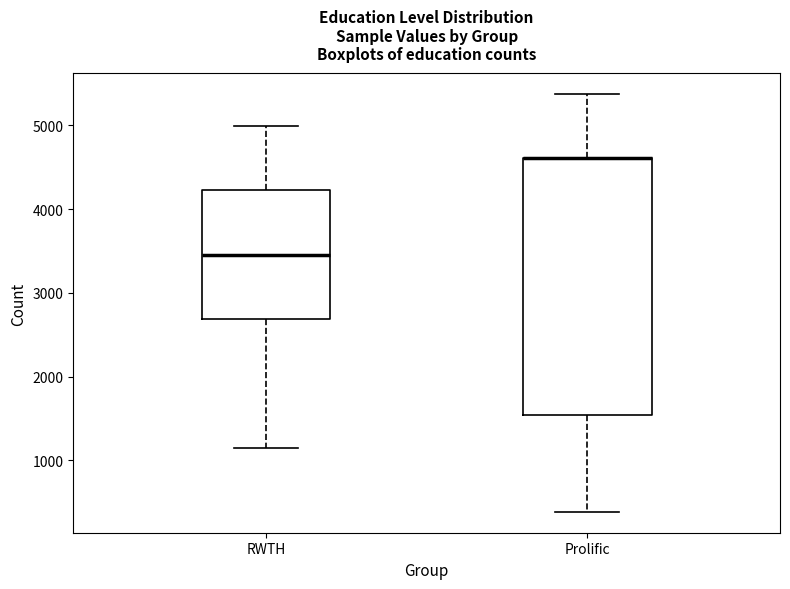

Reading left to right, transcribe this box plot: for each box, give where its median line is, the range the box spans, and where its two whiskers end, as read against the y-axis. The values are not printed on the chart, so give them approximately, as read against the axis.

RWTH: median 3500, box 2700 to 4200, whiskers 1200 to 5000
Prolific: median 4600 (drawn on the box's upper edge), box 1500 to 4600, whiskers 400 to 5400